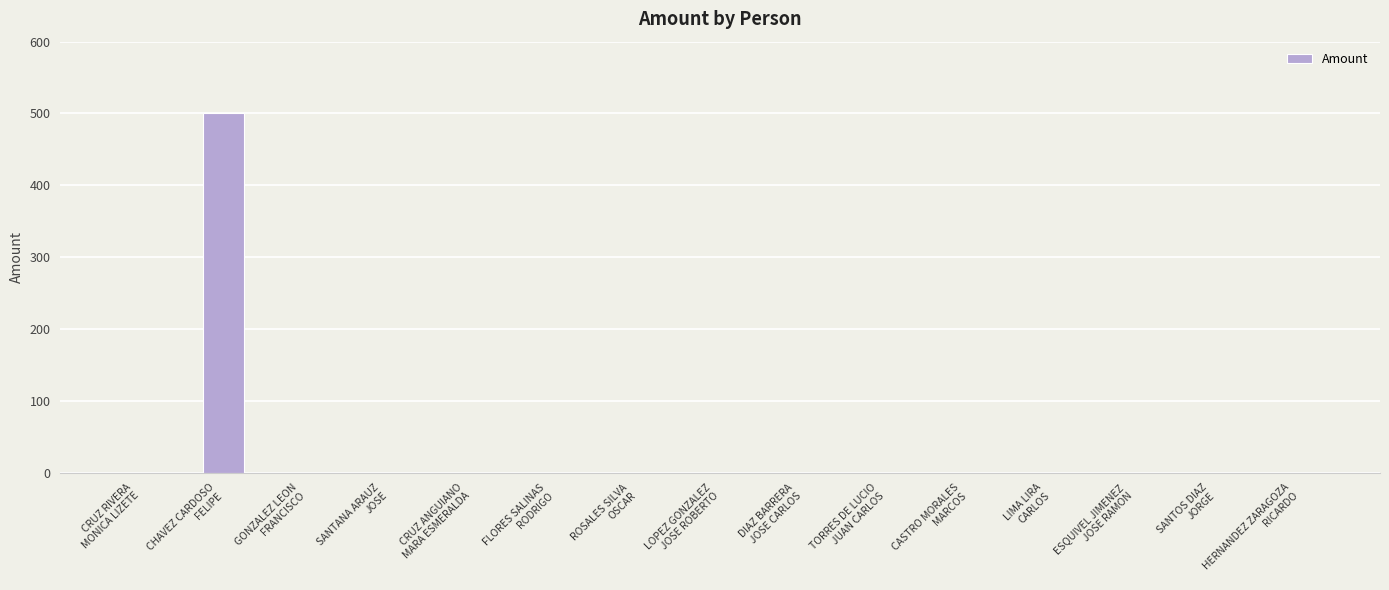

What is the greatest value displayed?

500